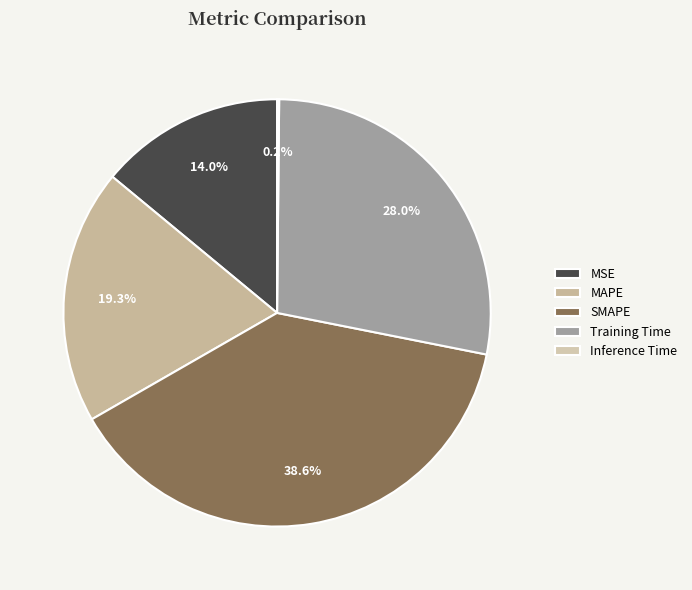

How many slices are in this pie chart?

5